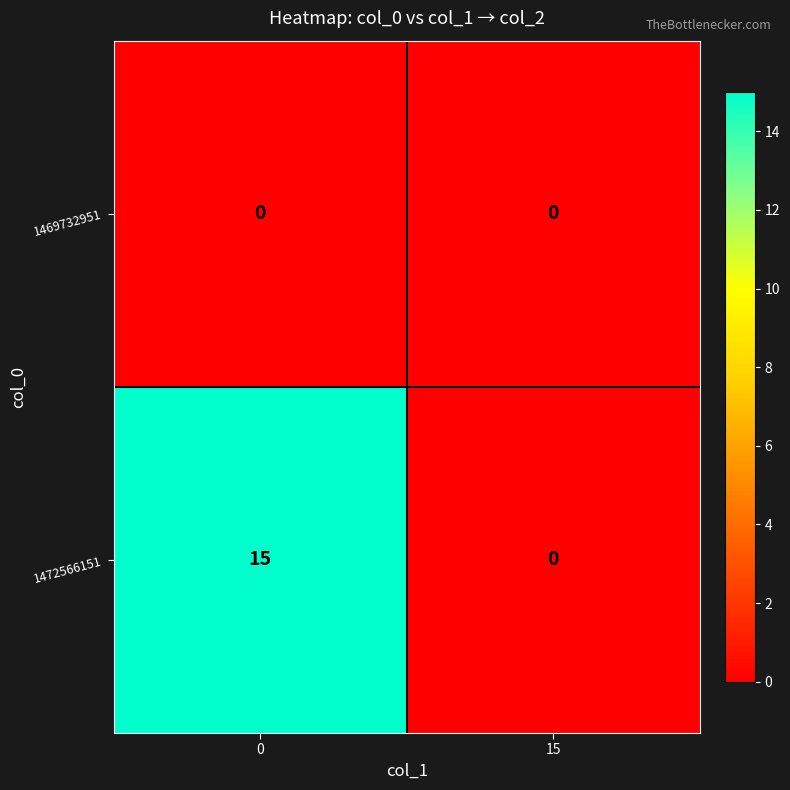

Reading left to right, what are all the values shown in this chart?

1469732951: 0	0
1472566151: 15	0